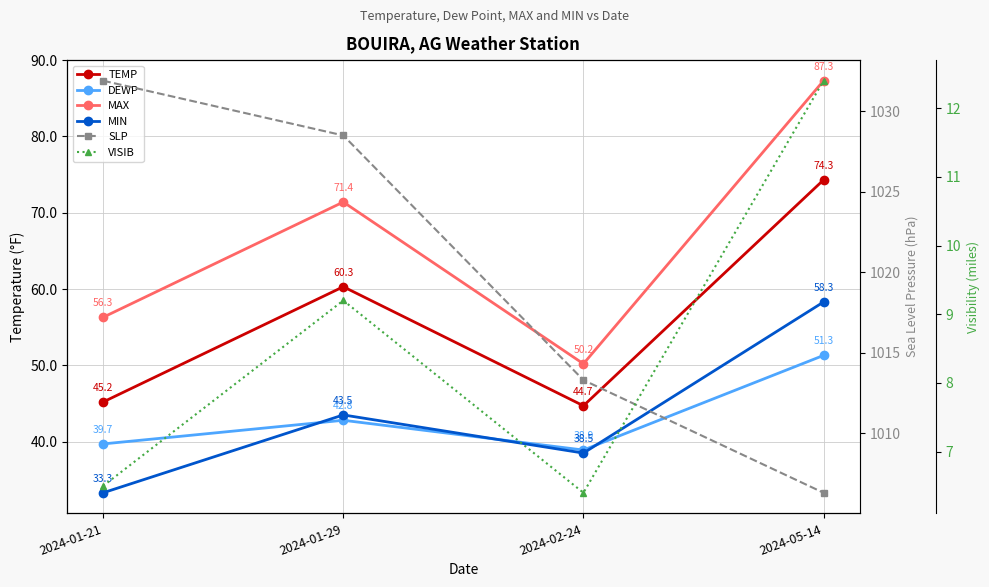

The SLP series shows 1031.9 at 2024-01-21. True or false?

True